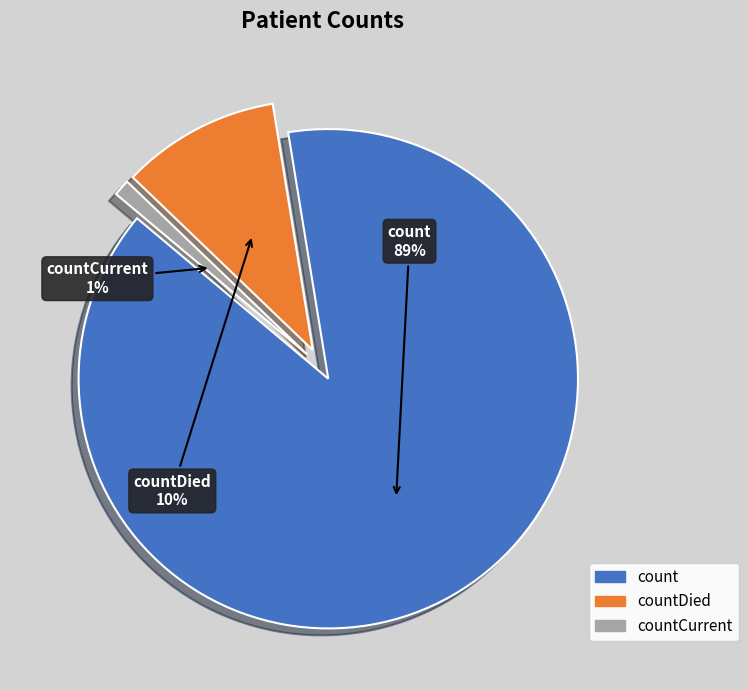

Is there a majority slice in this chart?

Yes